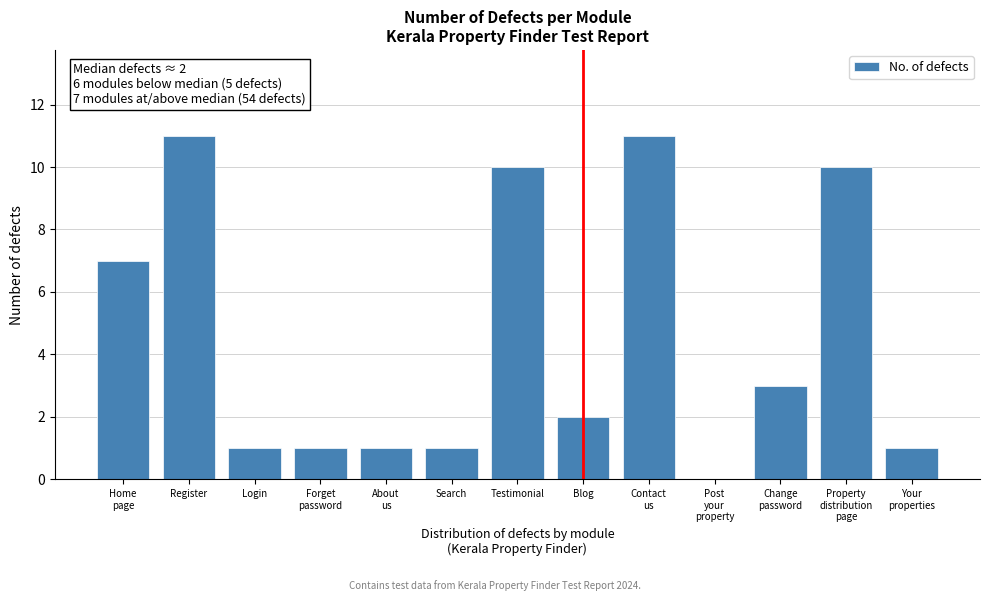

Between Testimonial and Search, which is larger?

Testimonial